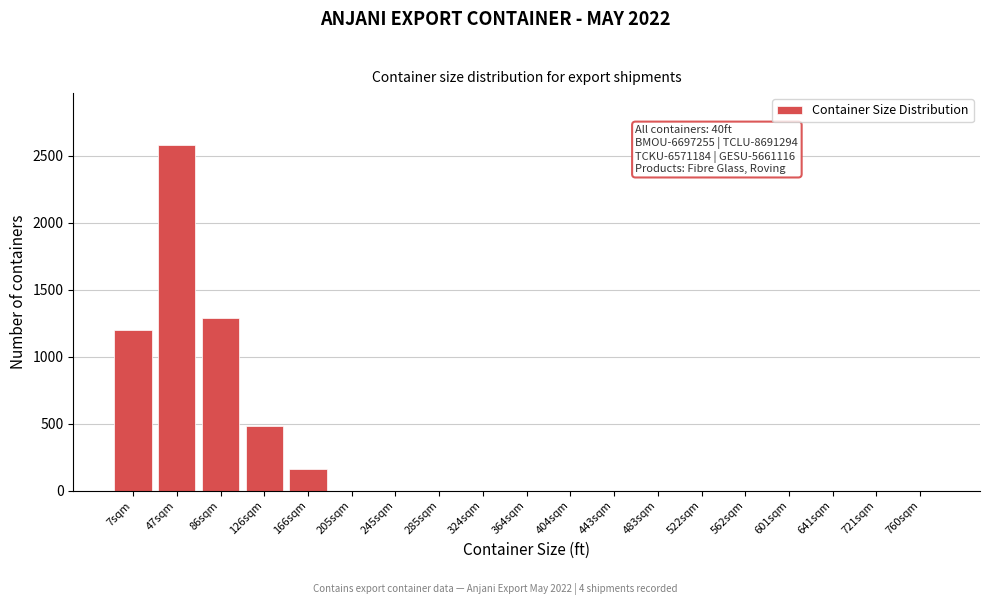

Reading left to right, extract all data points from this chart.

7sqm=1200	47sqm=2580	86sqm=1290	126sqm=480	166sqm=160	205sqm=0	245sqm=0	285sqm=0	324sqm=0	364sqm=0	404sqm=0	443sqm=0	483sqm=0	522sqm=0	562sqm=0	601sqm=0	641sqm=0	721sqm=0	760sqm=0